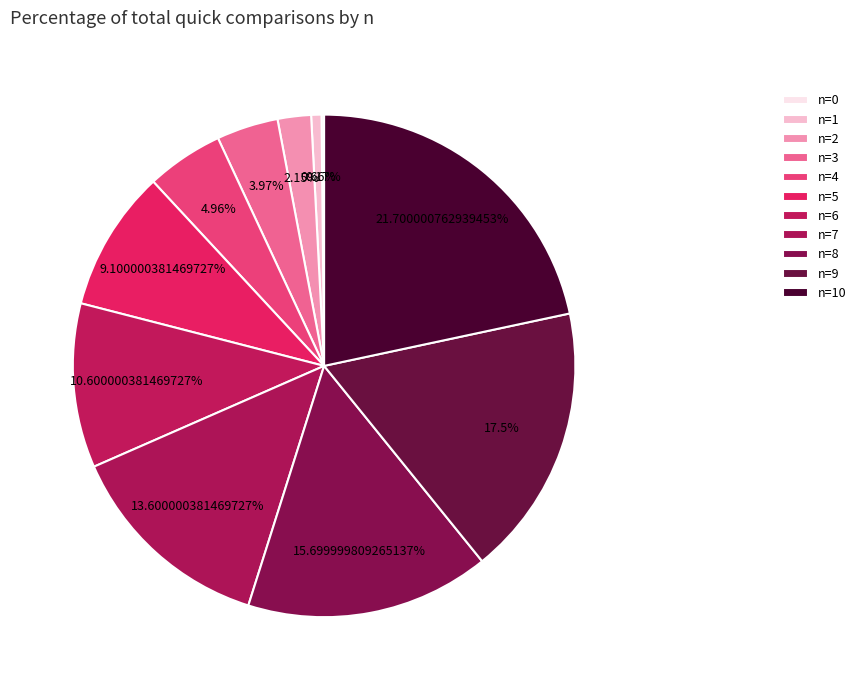

What is the largest slice in the pie chart?

10